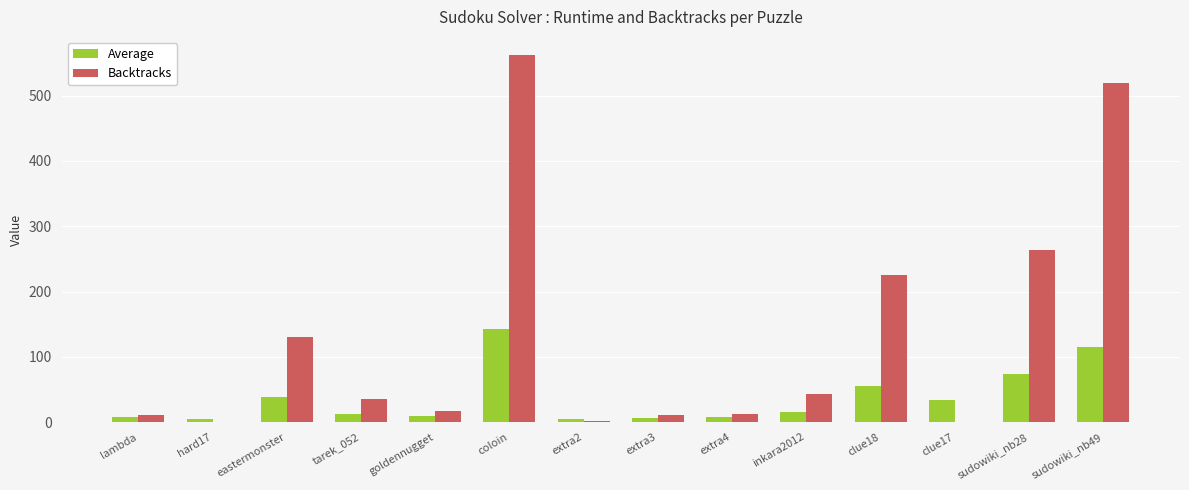

Which series has the widest spread of values?

Backtracks